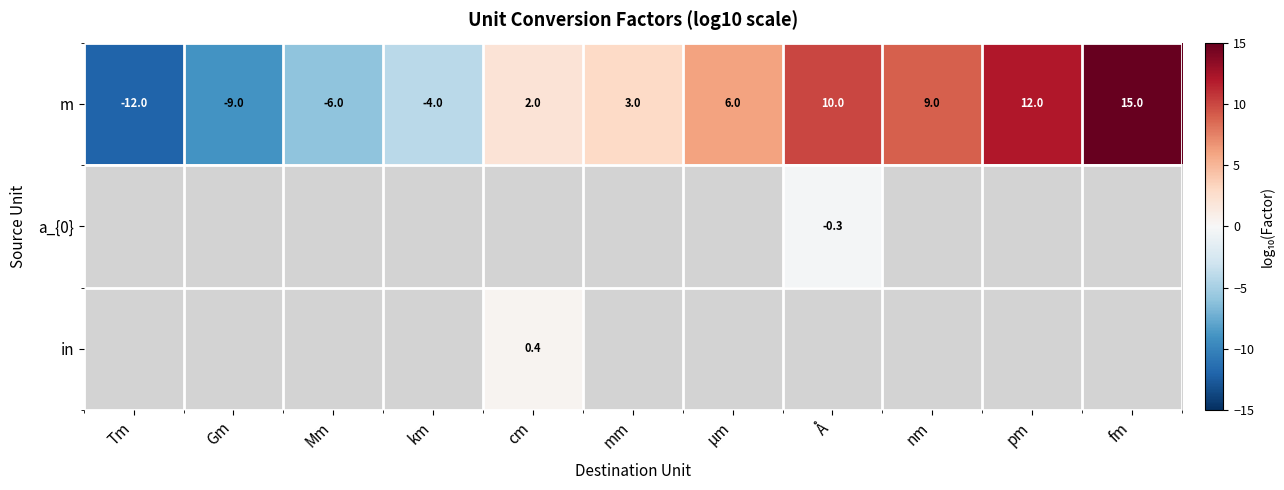

What is the lowest value of the m series?

-12.0